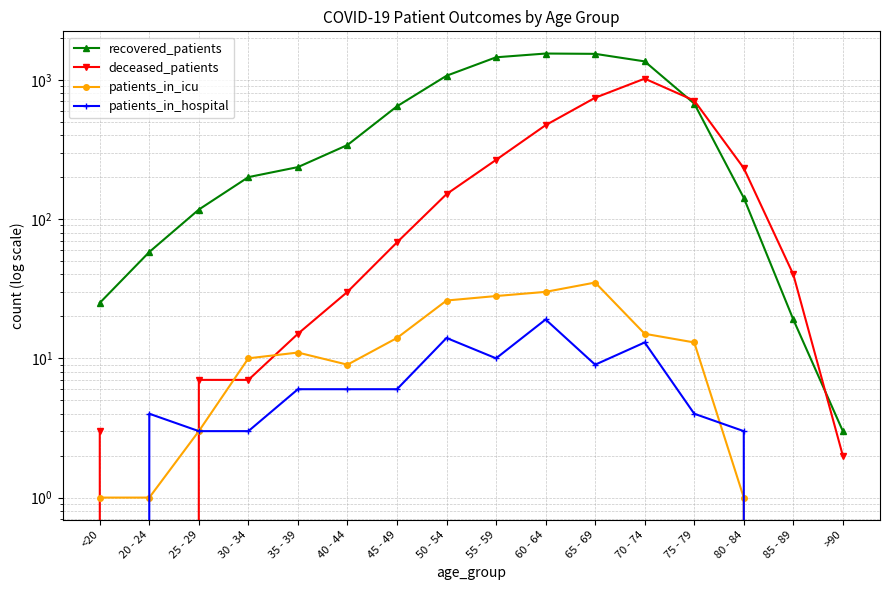

How many data points in deceased_patients are less than 68?

8